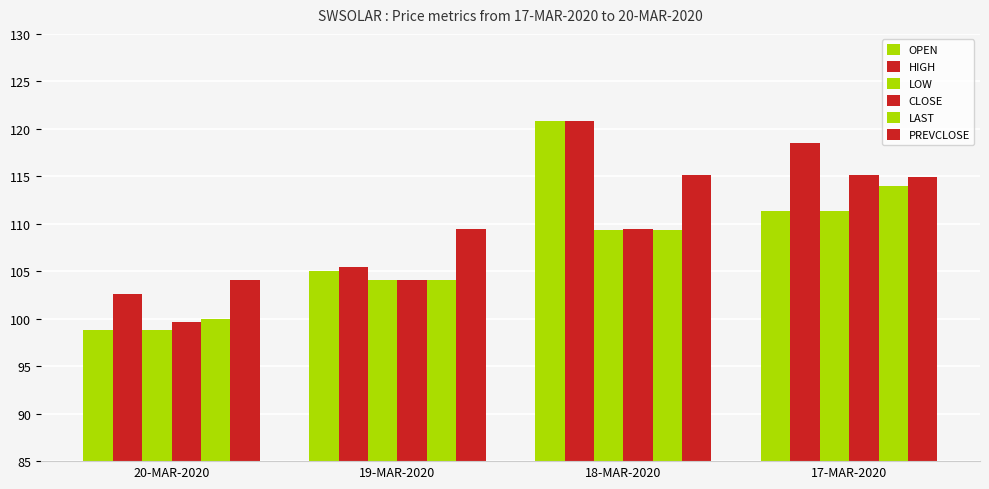

Is the value of CLOSE at 18-MAR-2020 greater than the value of LOW at 20-MAR-2020?

Yes